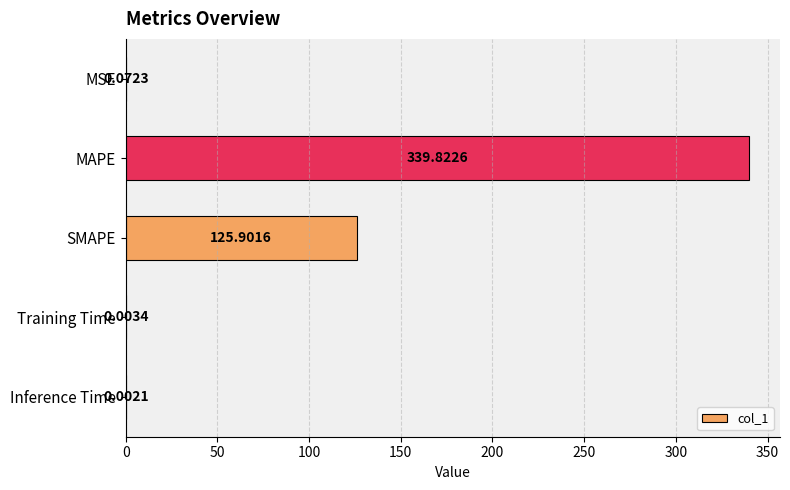

Where is the data nearest to the value 169?

SMAPE